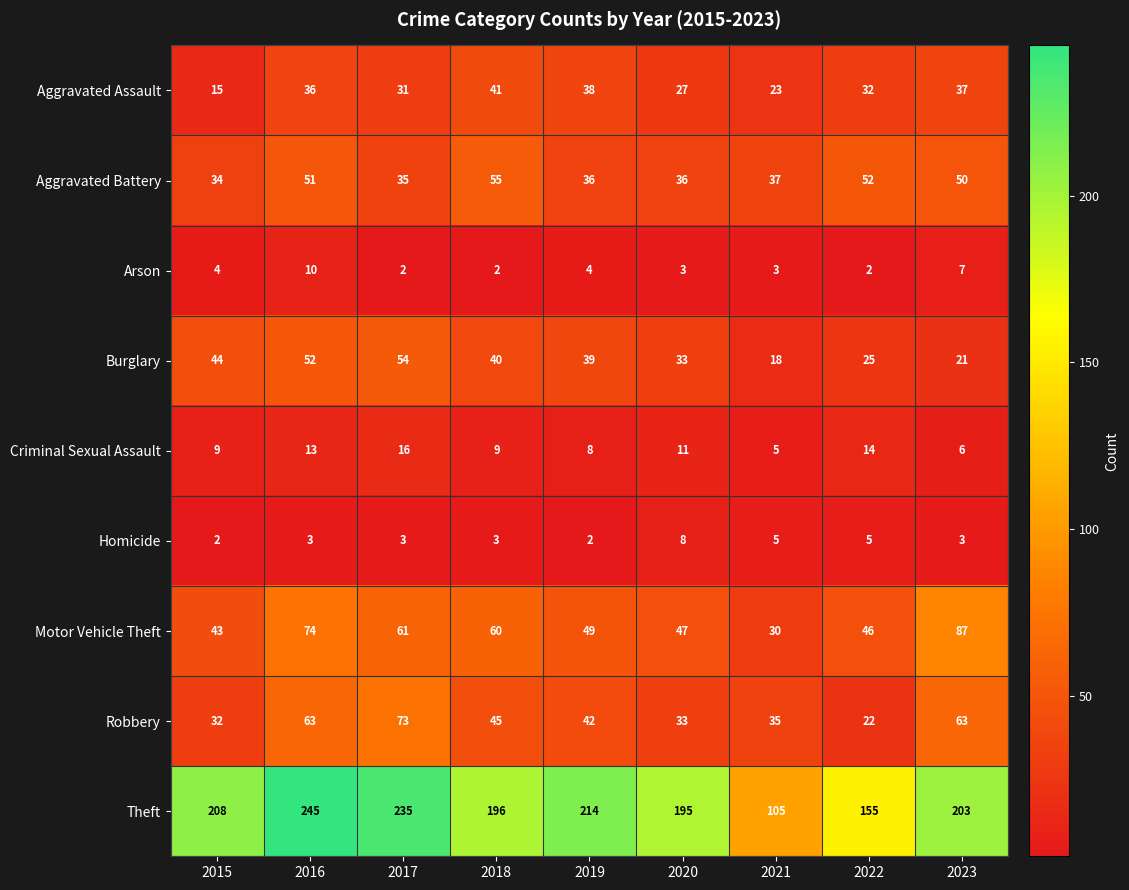

How many Burglary values are between 25 and 44?

5